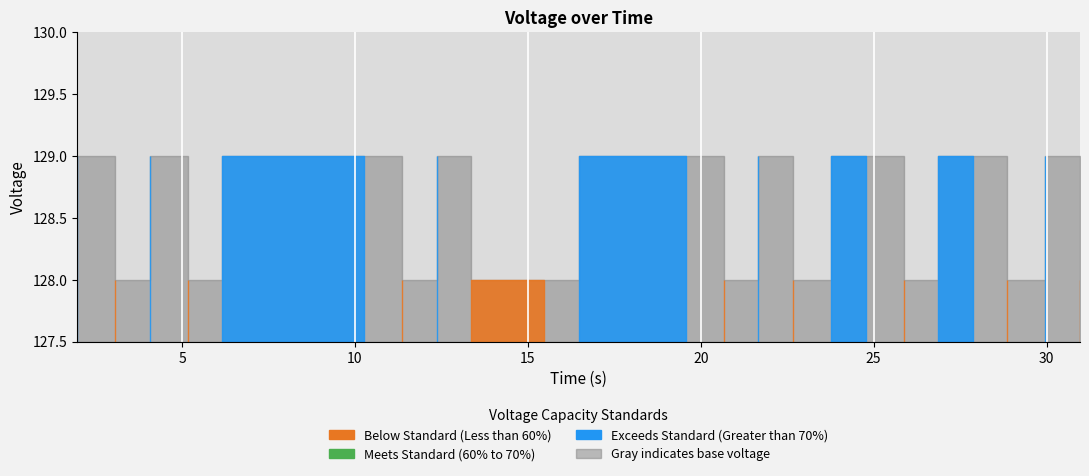

What is the value of the 11th point from the left?

129